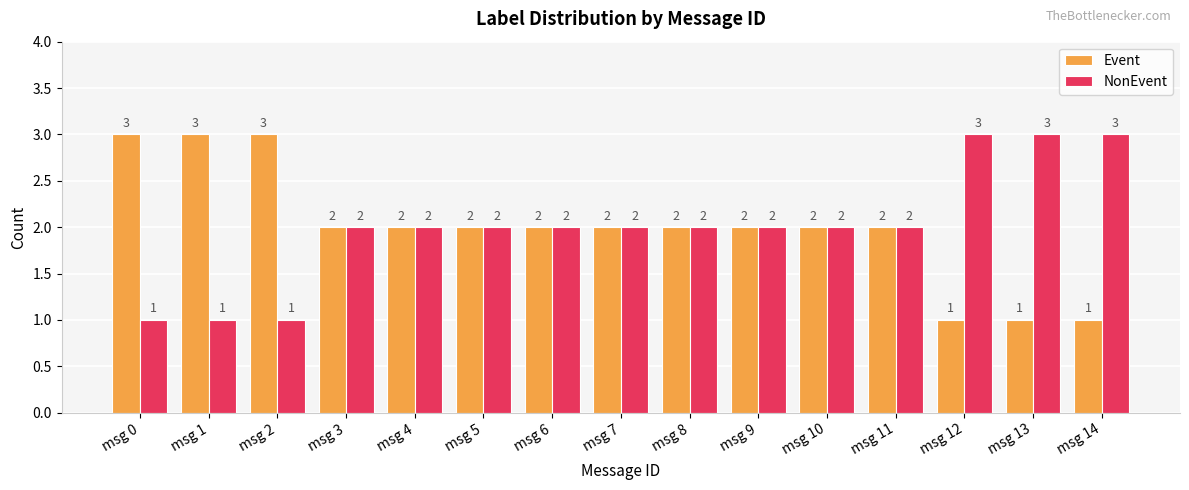

How many values in the Event series are below 2?

3